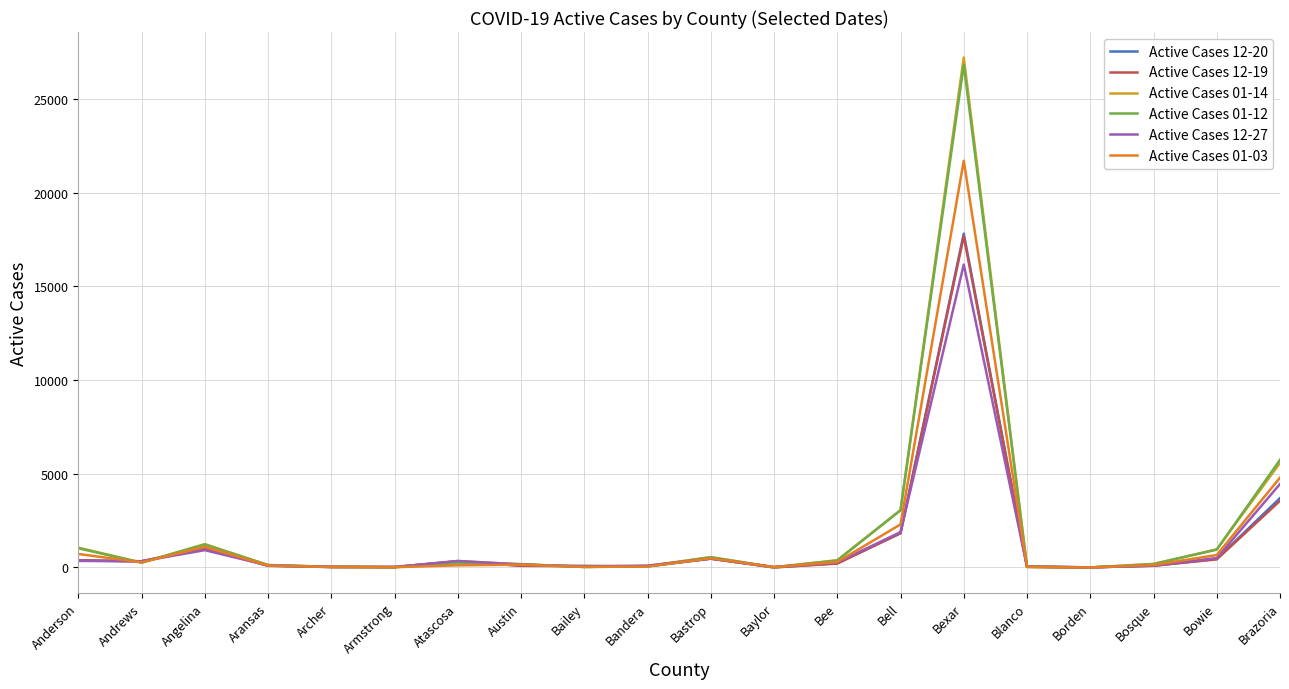

True or false: Active Cases 01-12 has more than 0 interior local peaks.

True